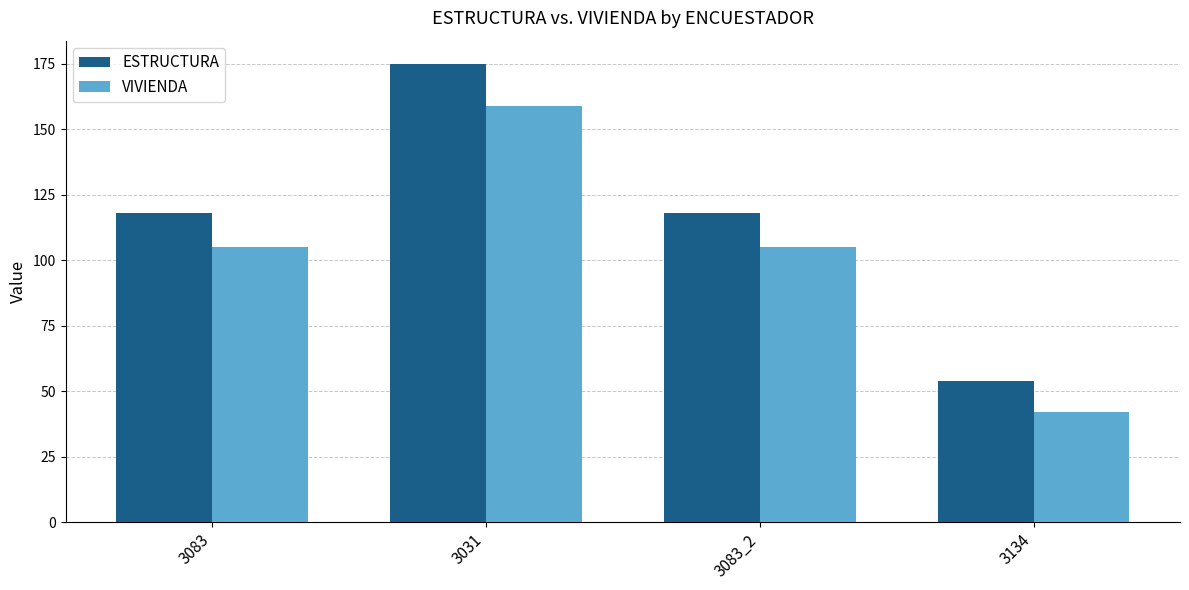

At 3134, list the series in order from smallest to largest.

VIVIENDA, ESTRUCTURA